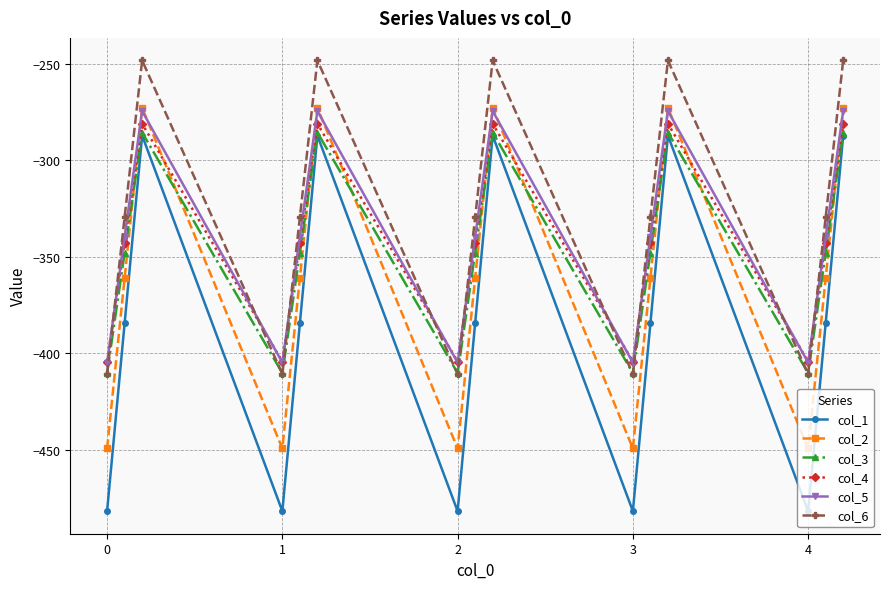

Which series has the widest spread of values?

col_1